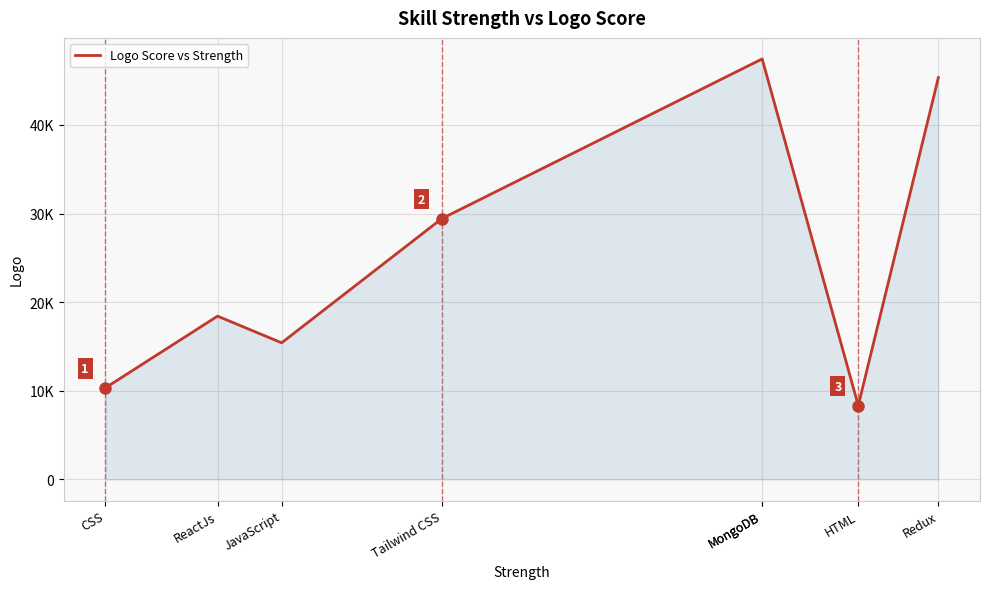

How many lines are shown in the chart?

1